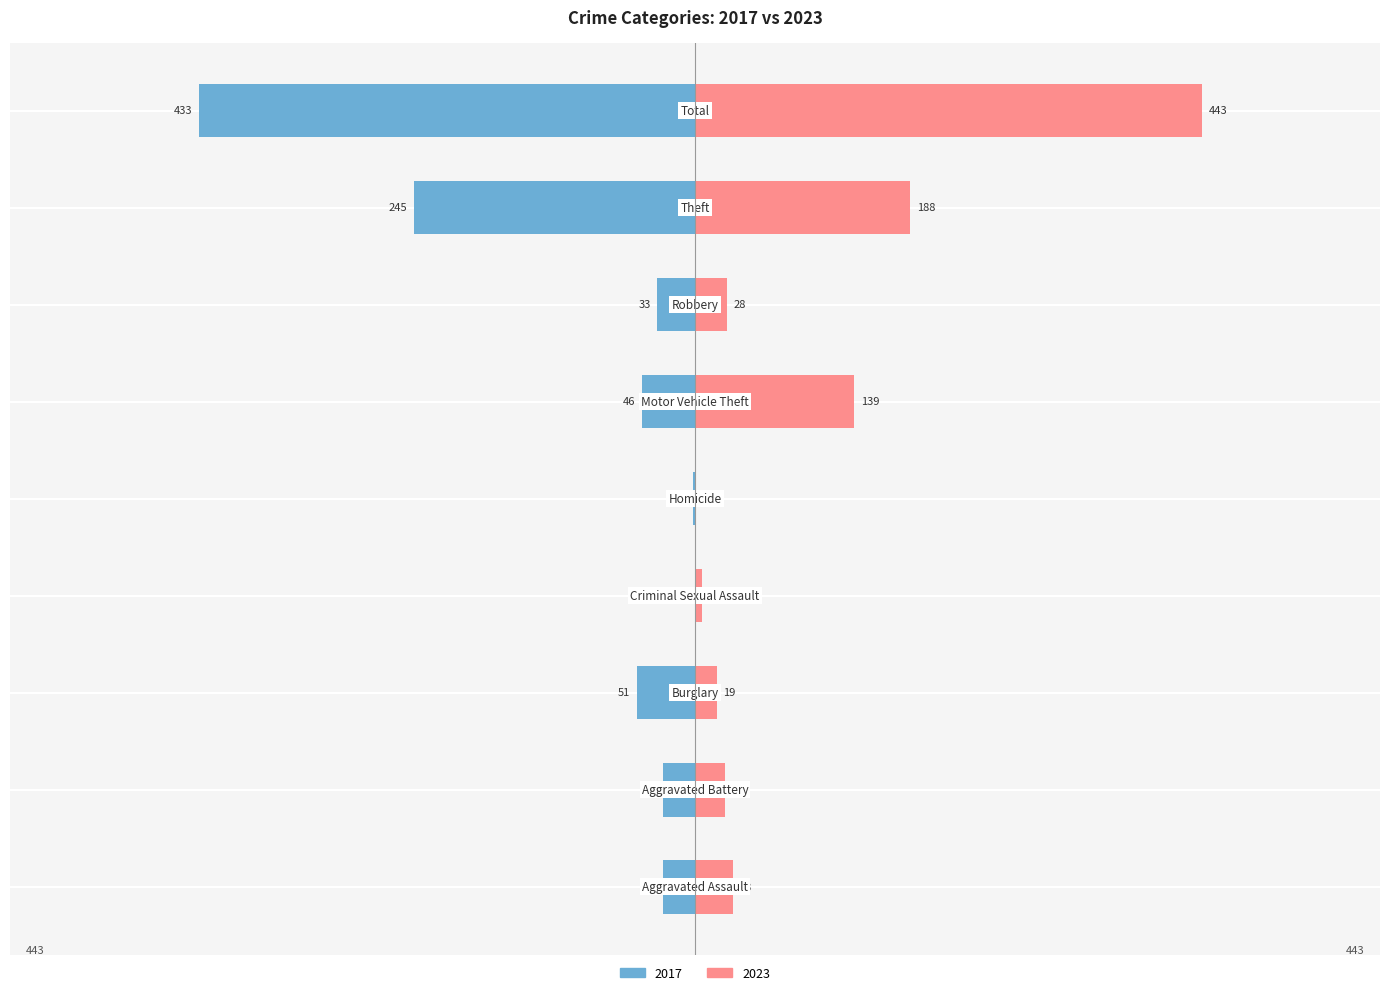

How many bars are there in each group?

2